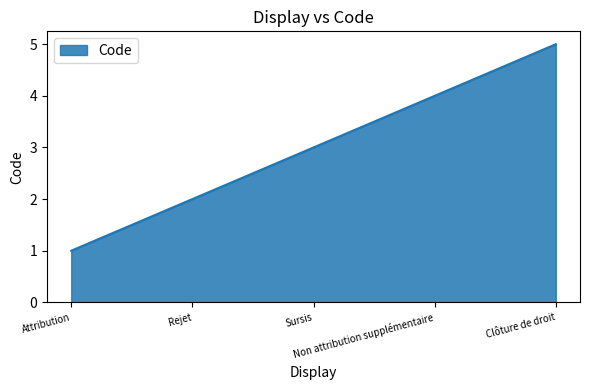

What is the average value?

3